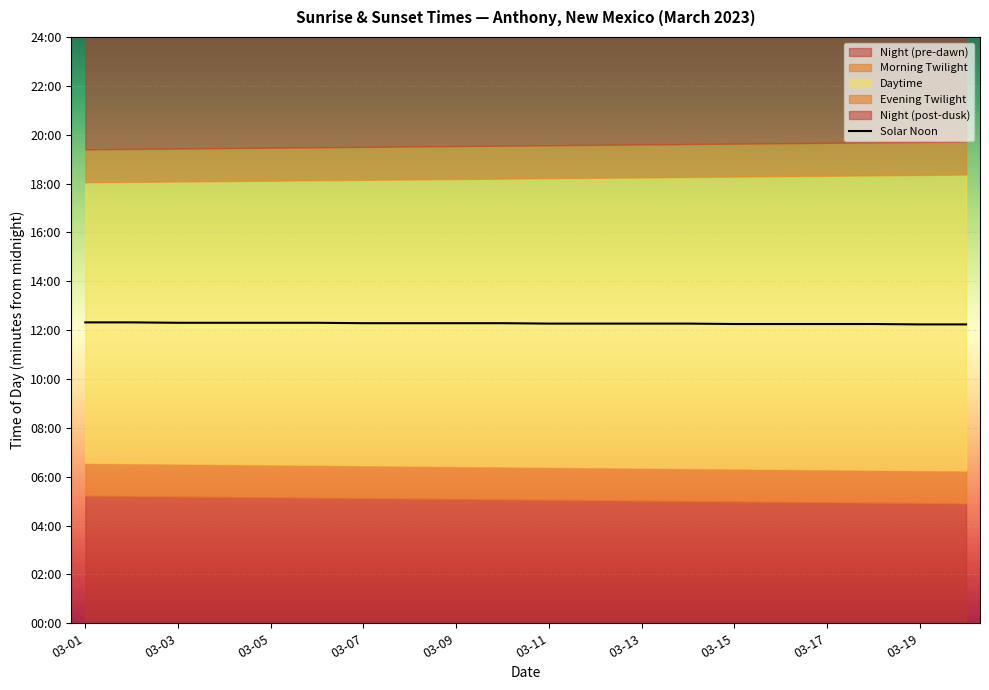

What position from the left is 03-17?

17